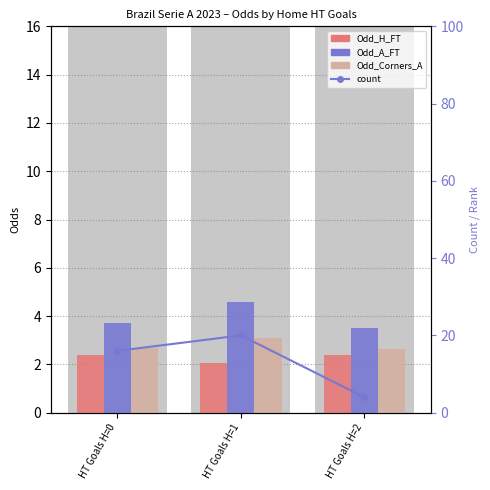

What is the difference between the maximum and second lowest values in the Odd_A_FT series?

0.9